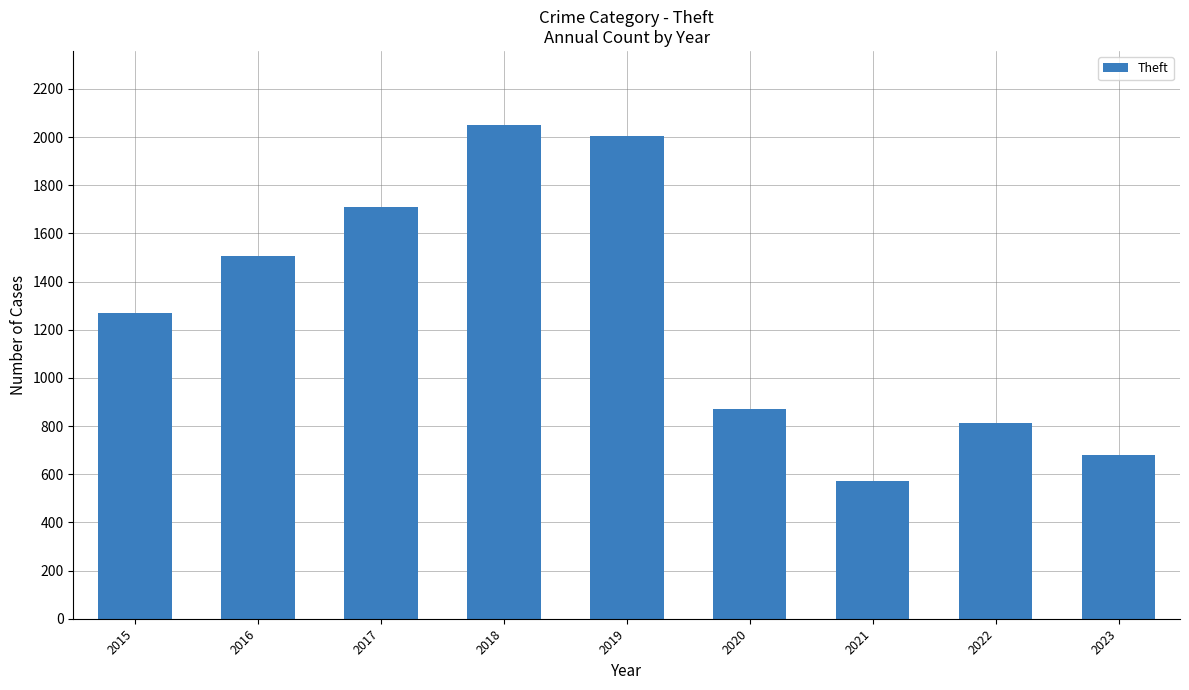

How many data points are less than 1269?

4